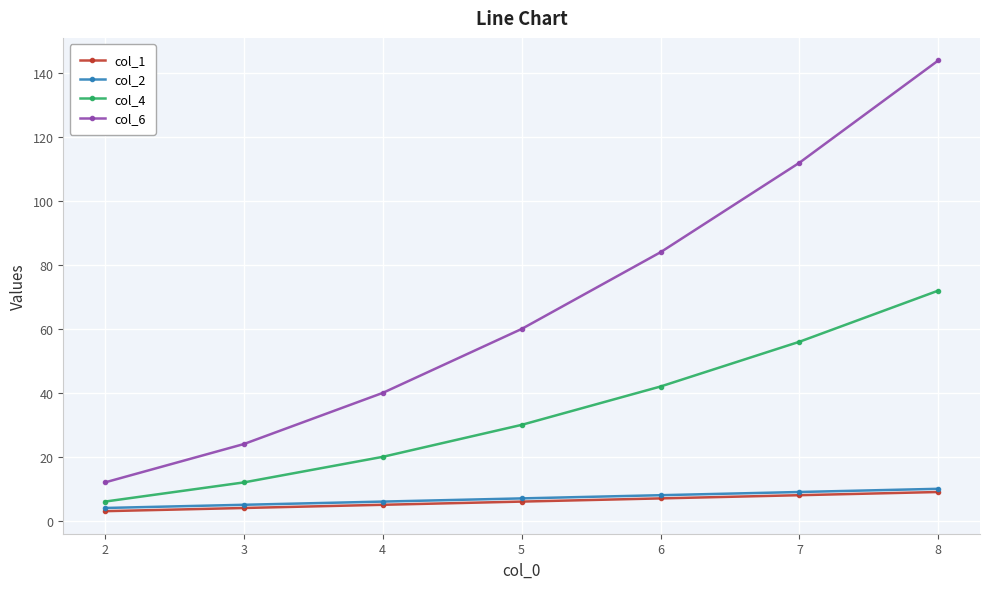

What is the sum of all col_1 values?

42